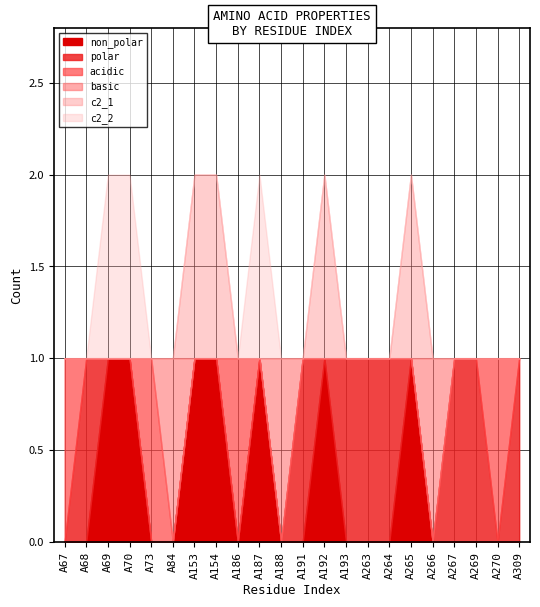

What are all the series names shown in the legend?

non_polar, polar, acidic, basic, c2_1, c2_2